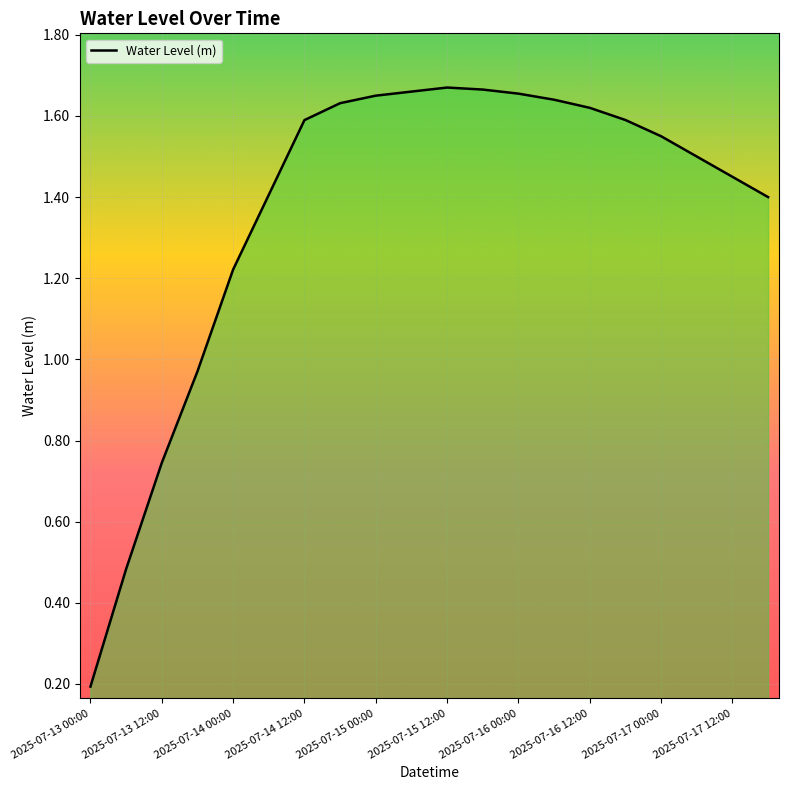

What is the smallest value displayed?

0.2